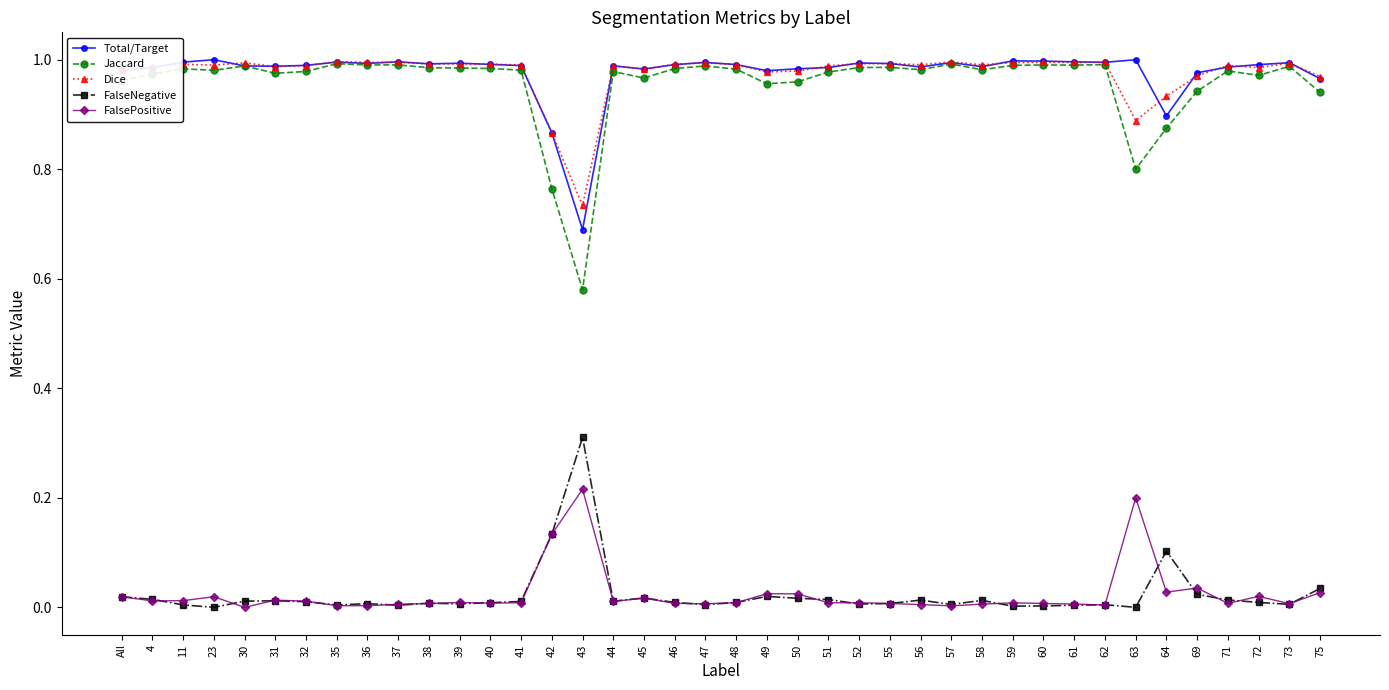

Does the chart have visible grid lines?

No